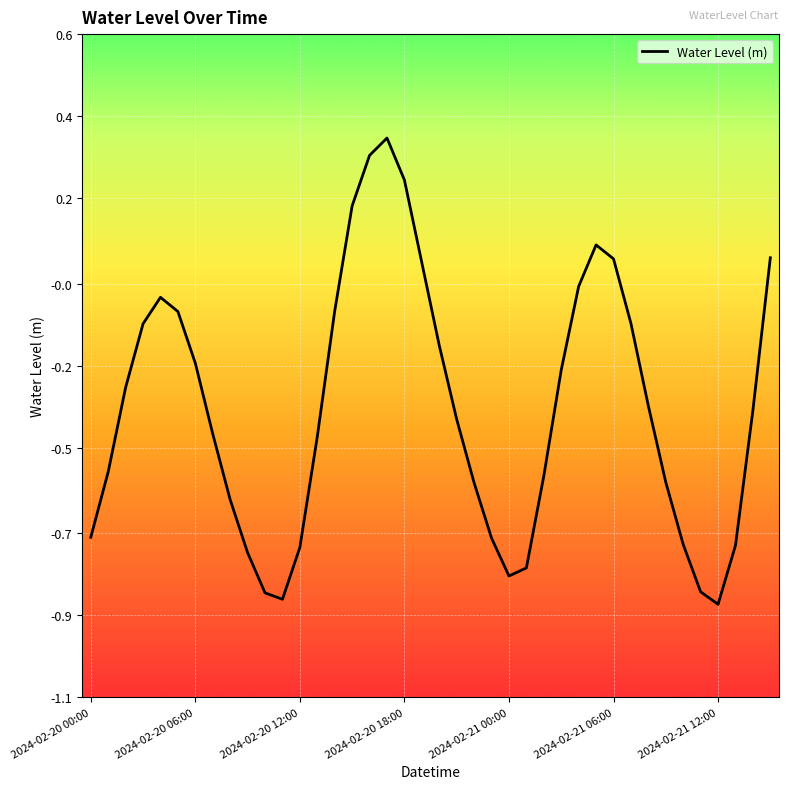

Is this an area chart (filled region under the line)?

No